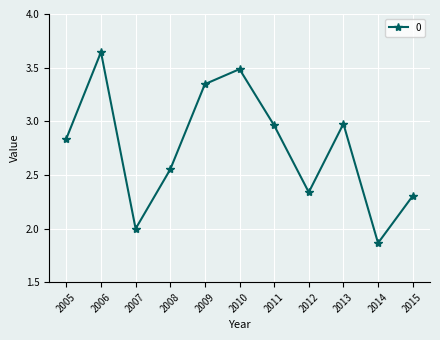

Is this an area chart (filled region under the line)?

No